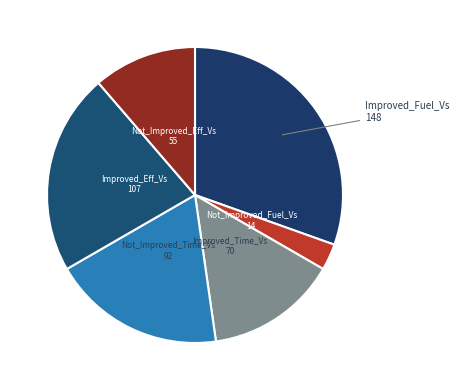

Which category has the smallest portion of the pie?

Not_Improved_Fuel_Vs